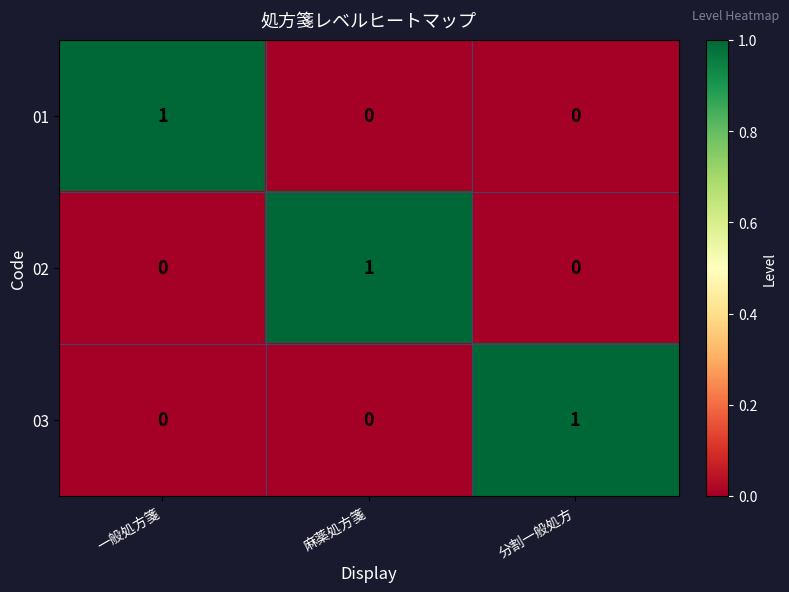

How many distinct data groups are displayed?

3